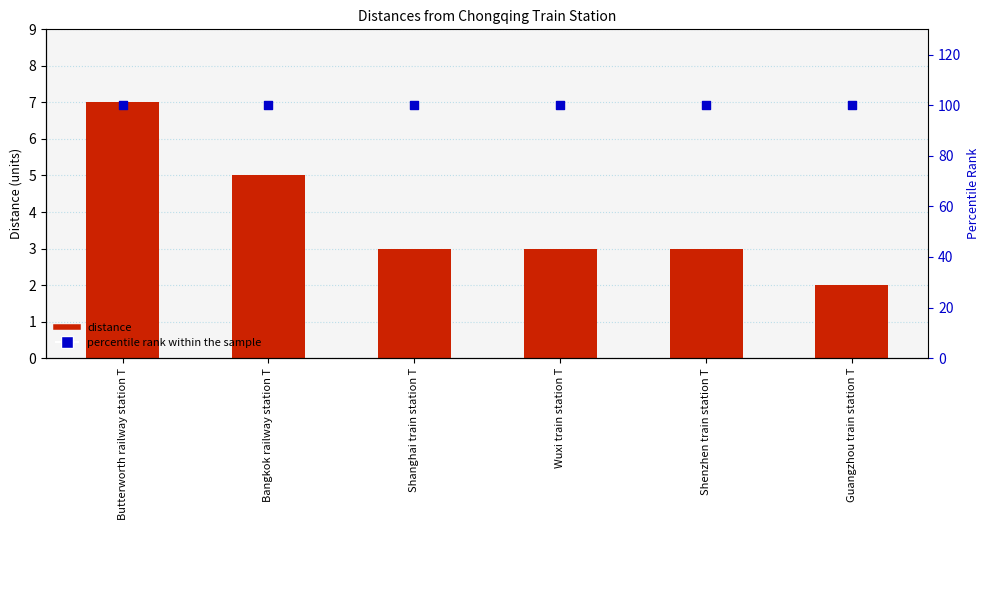

Which series contains the lowest Y value?

distance